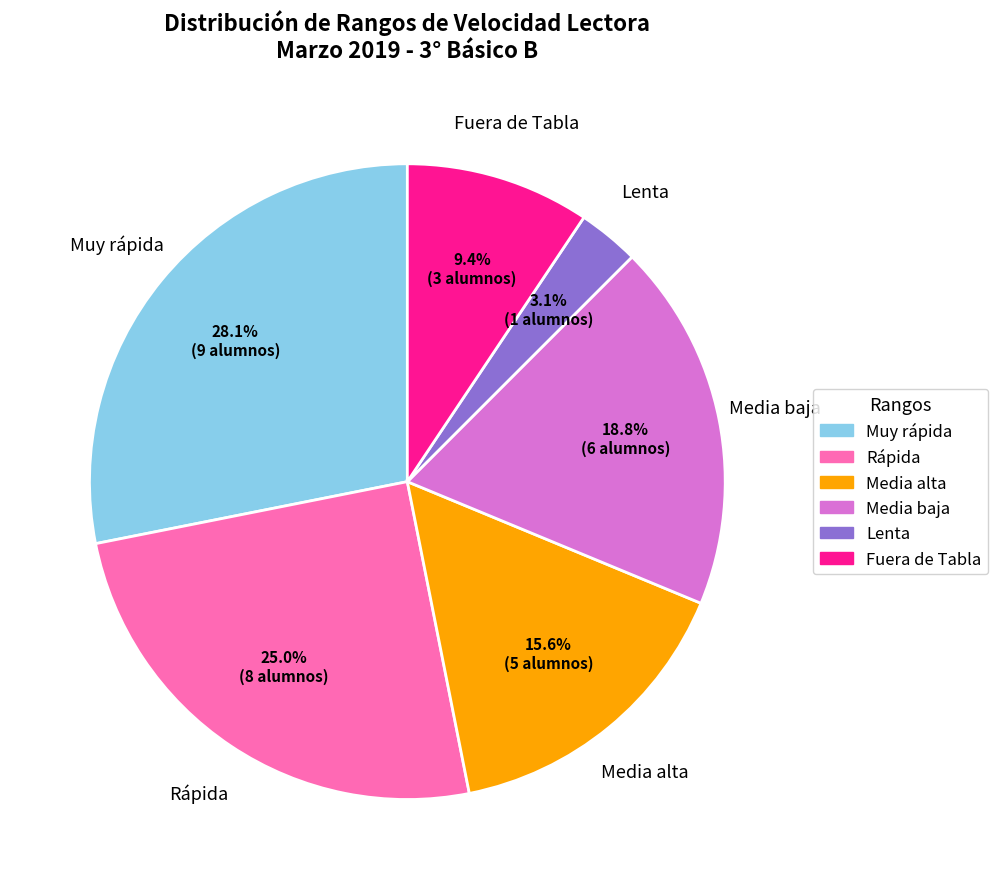

Count the number of slices in the pie.

6